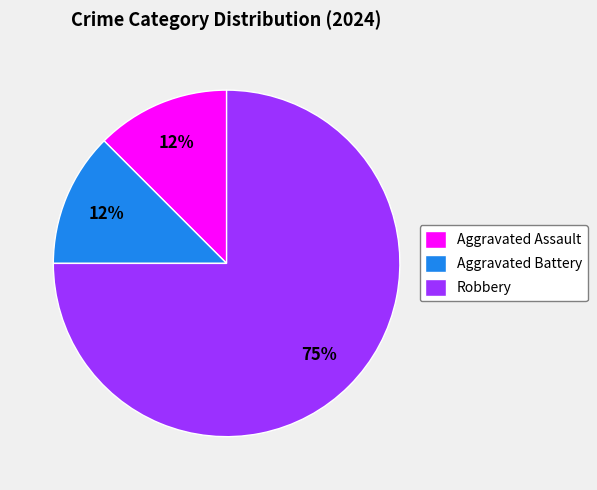

True or false: Aggravated Assault accounts for 1% of the total.

False